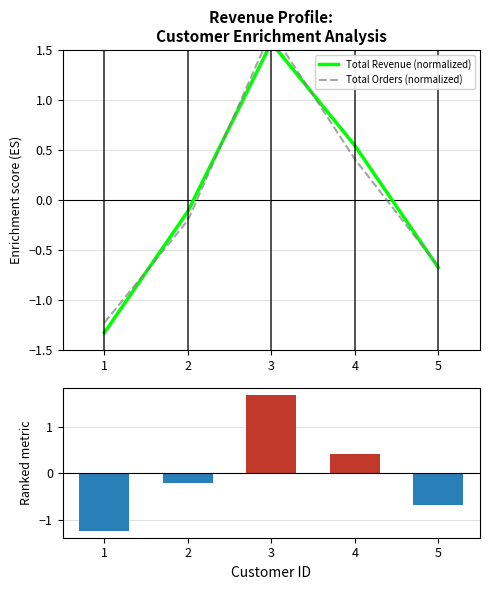

The value of Total Revenue (normalized) at 3 is 1.6. True or false?

True